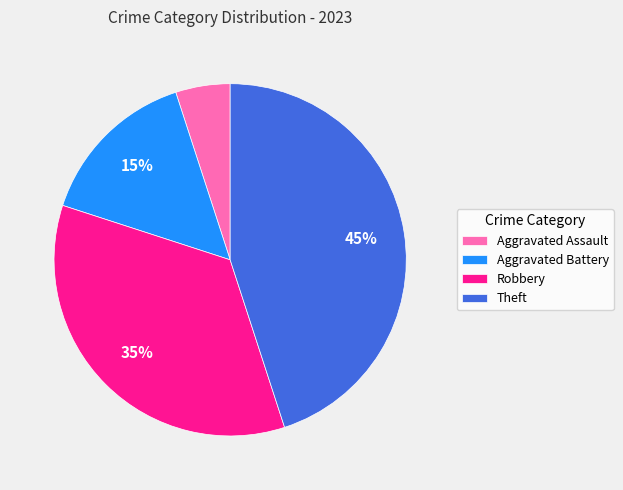

Which slice is the smallest?

Aggravated Assault